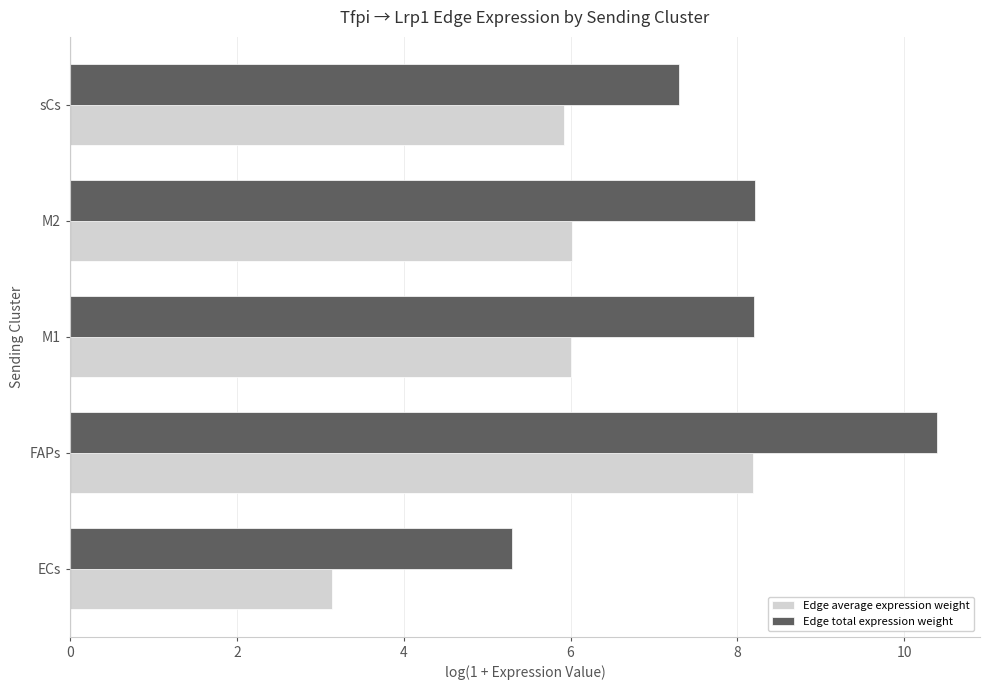

Where is Edge total expression weight nearest to the value 7?

sCs